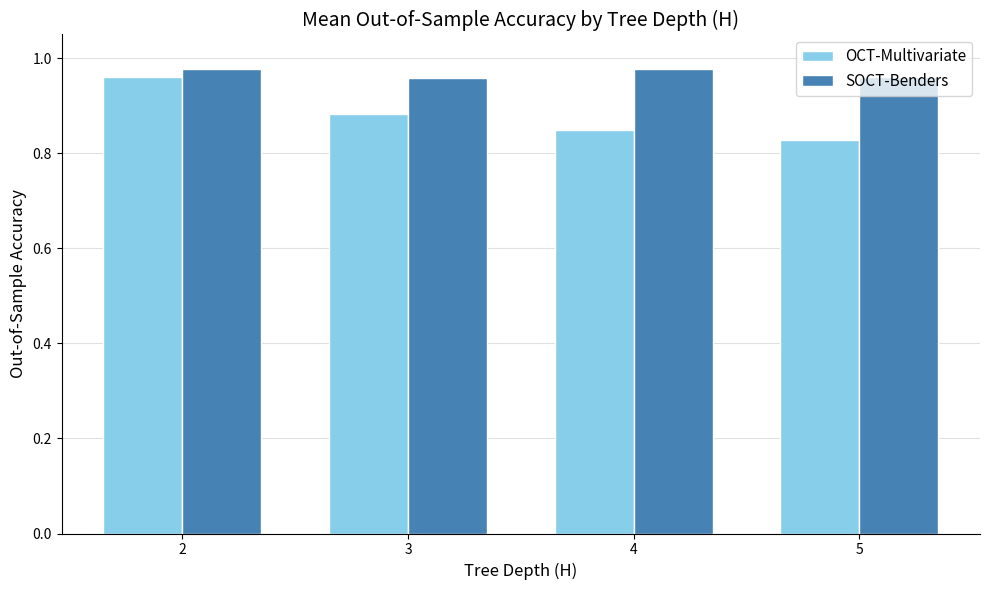

At 4, list the series in order from smallest to largest.

OCT-Multivariate, SOCT-Benders